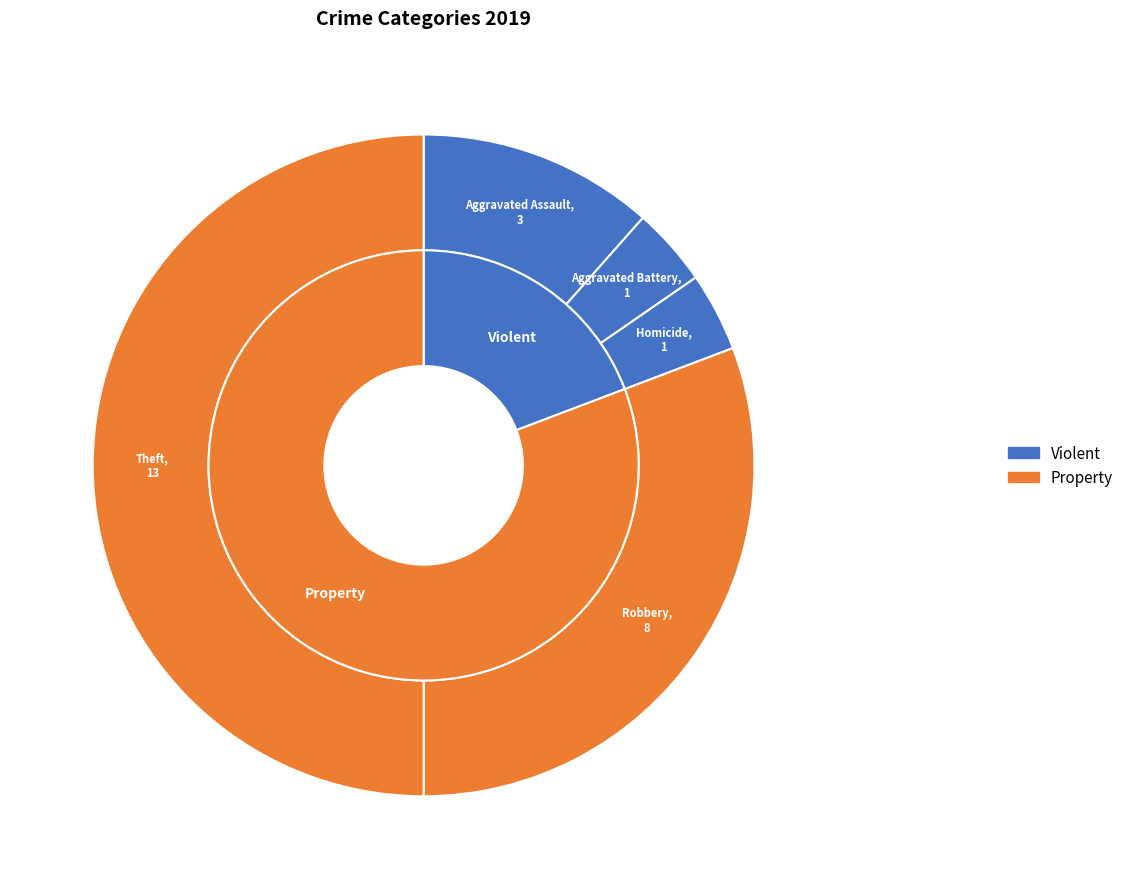

How much of the chart is everything except Criminal Sexual Assault?

100.0%